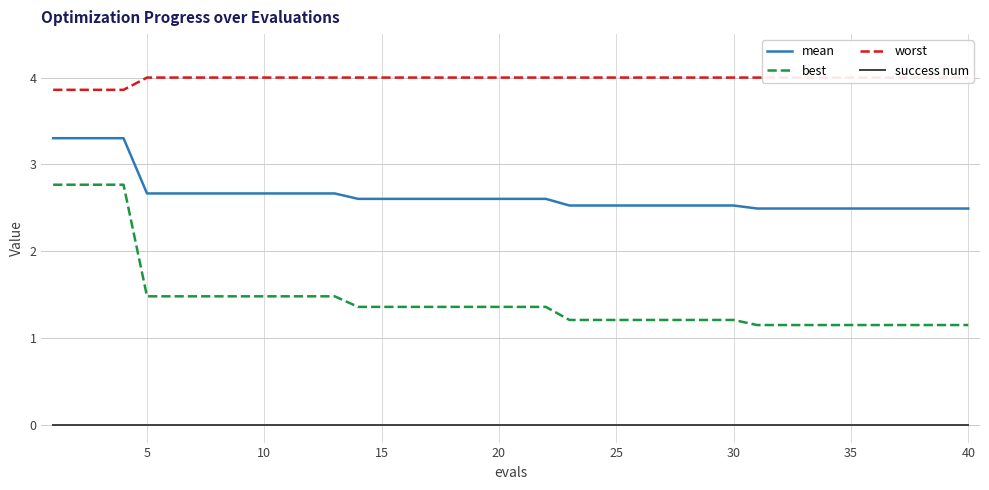

True or false: mean and best cross at least once.

False